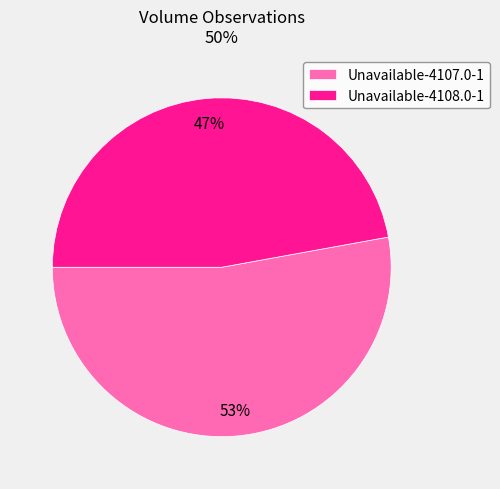

What percentage is the Unavailable-4107.0-1 slice, to the nearest percent?

53%